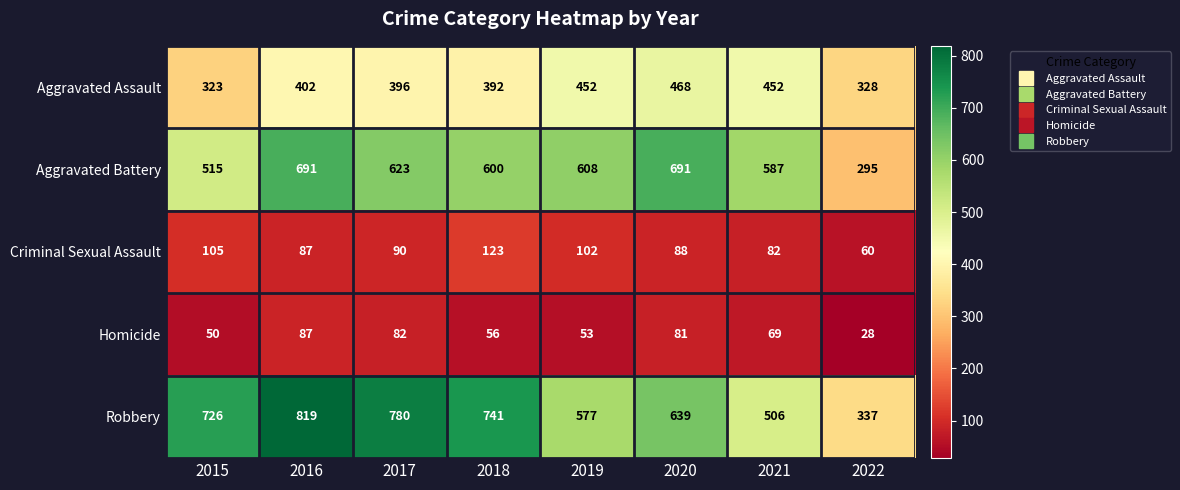

What is the minimum value shown in the chart?

28